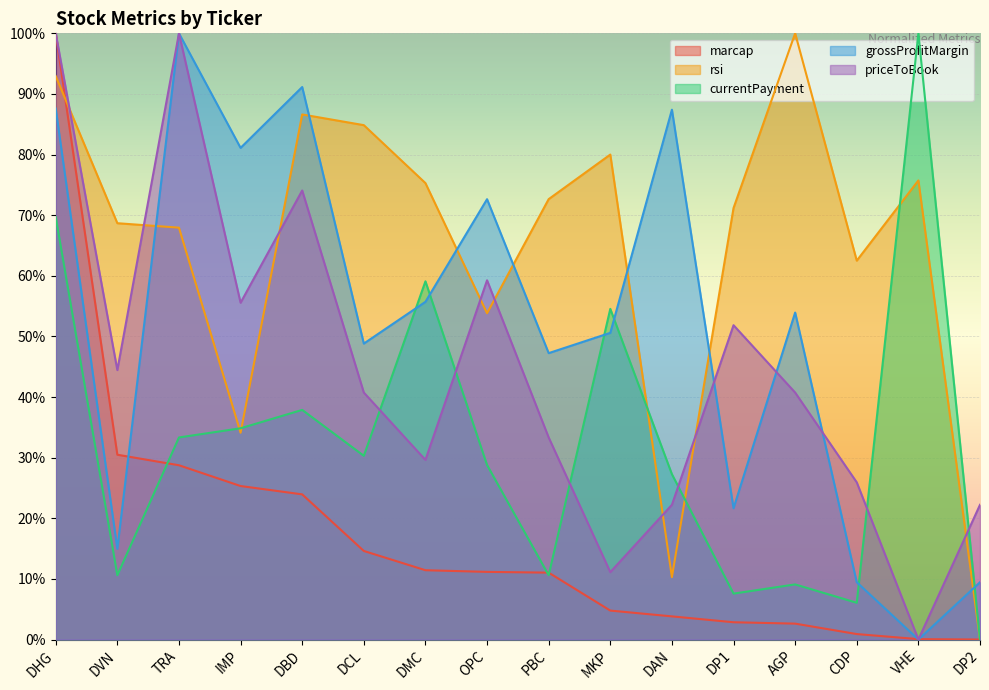

Rank the series at DBD from highest to lowest value.

grossProfitMargin, rsi, priceToBook, currentPayment, marcap